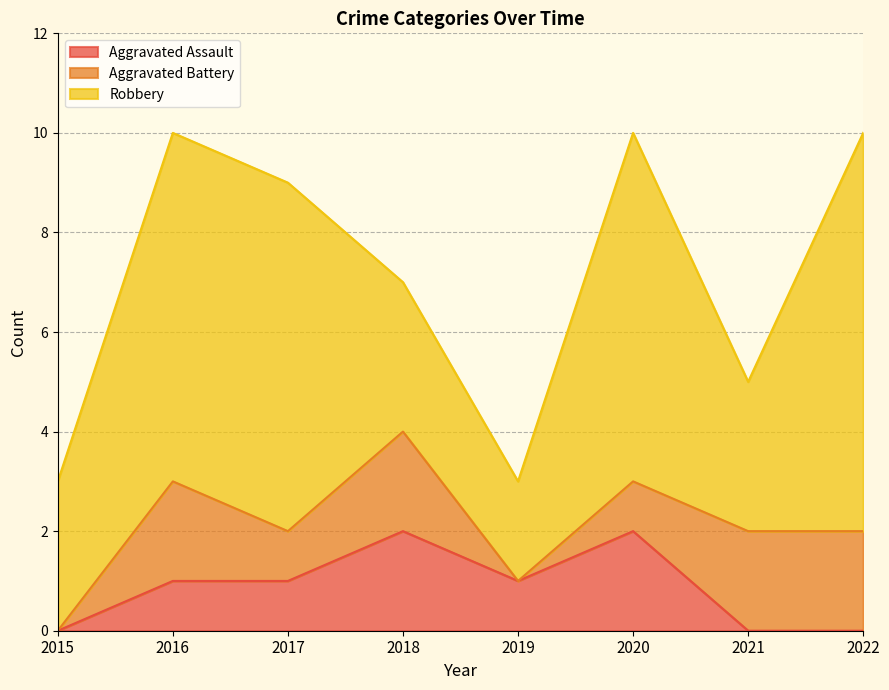

True or false: Aggravated Battery has more than 2 interior local peaks.

False